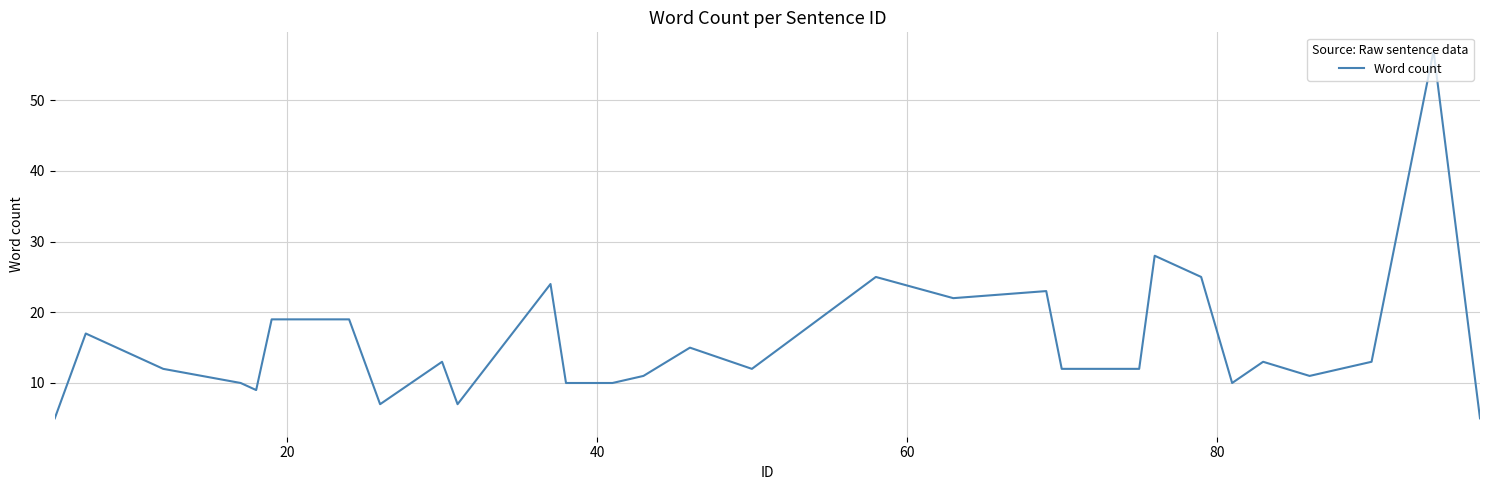

What is the smallest value displayed?

5